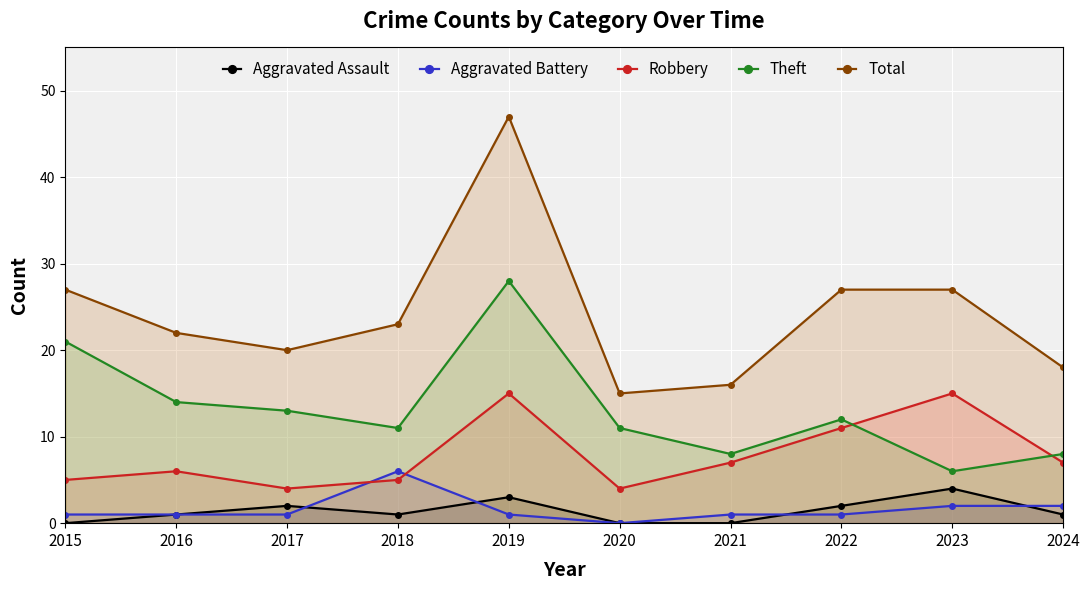

How many values in the Aggravated Assault series exceed 1?

4